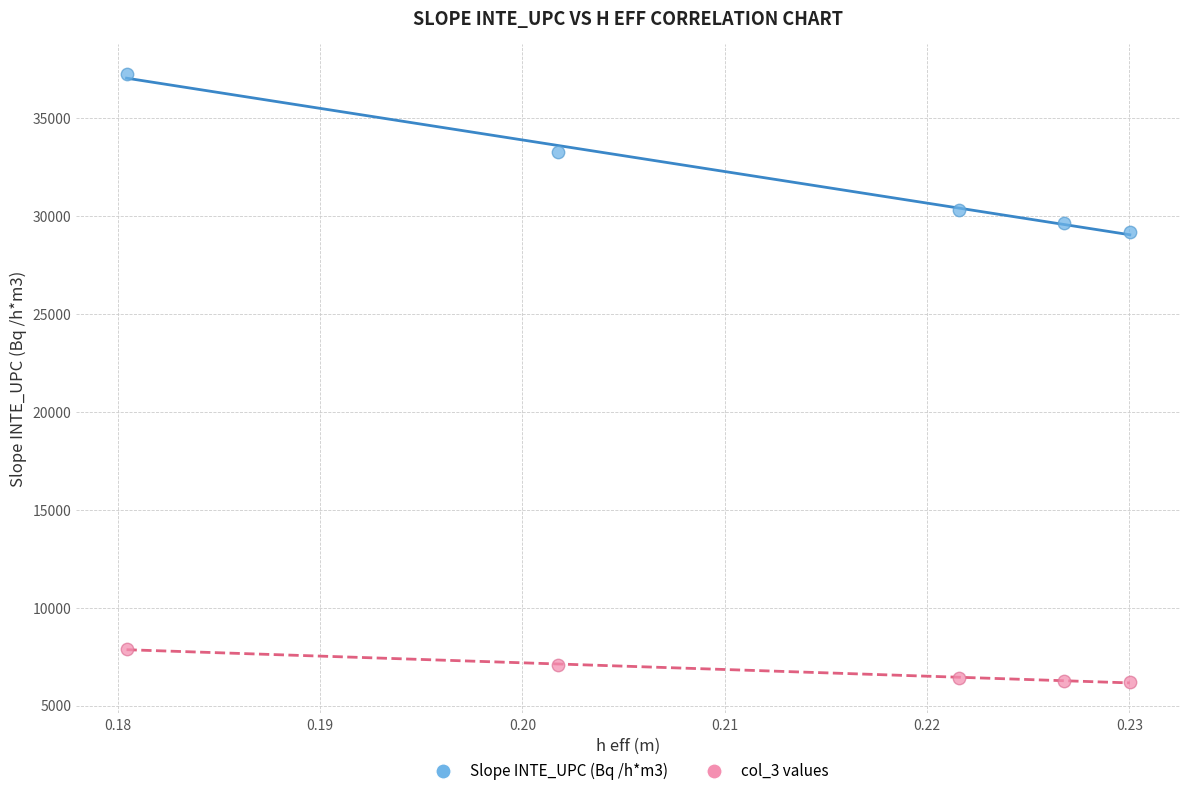

Across all series, what Y value is closest to 21715?

29209.4